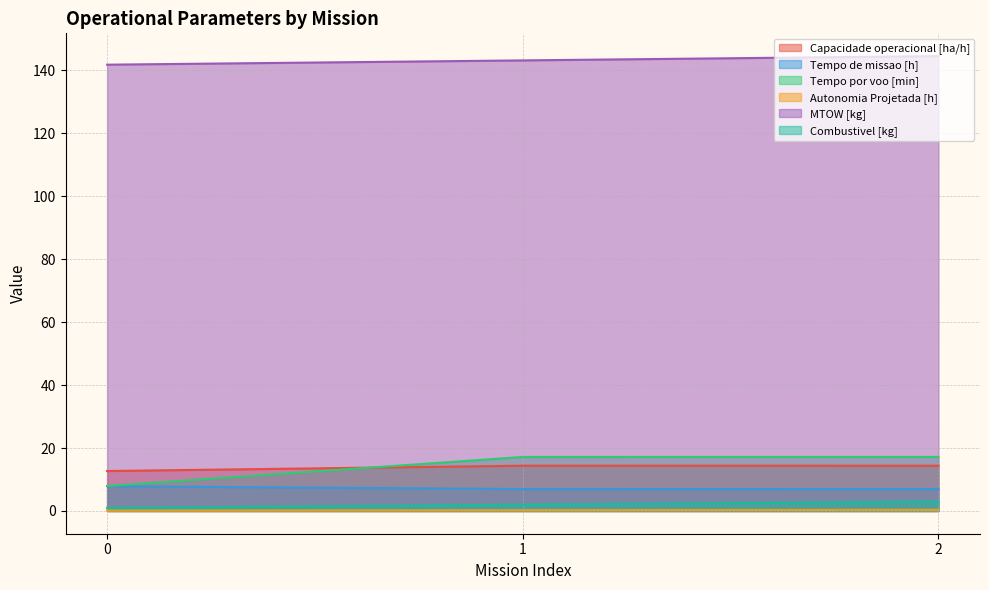

Is the value of Tempo por voo [min] at 2 greater than the value of Combustivel [kg] at 0?

Yes